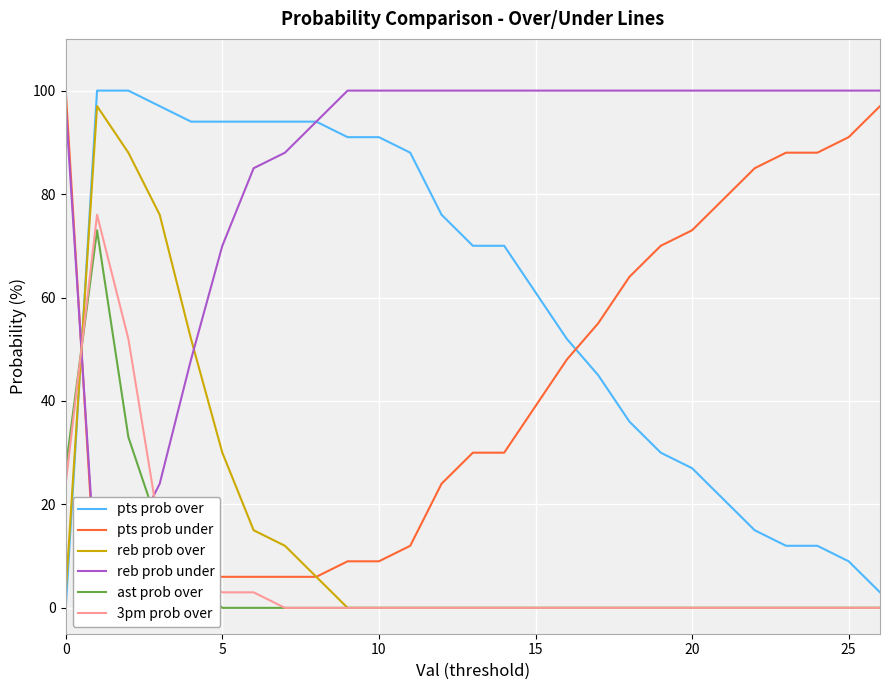

What is the highest value of the pts prob over series?

100